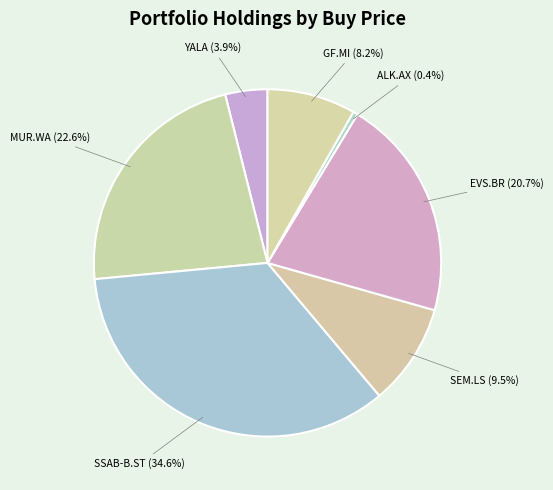

Is the sum of SSAB-B.ST and ALK.AX greater than half?

No